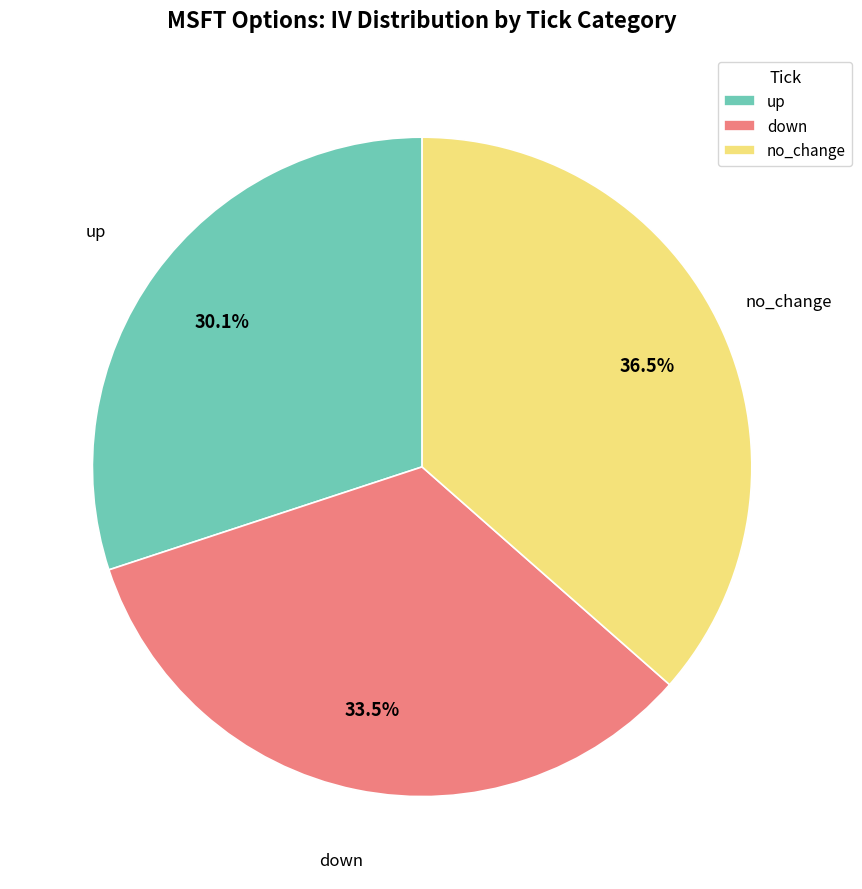

Rank the categories by value from highest to lowest.

no_change, down, up